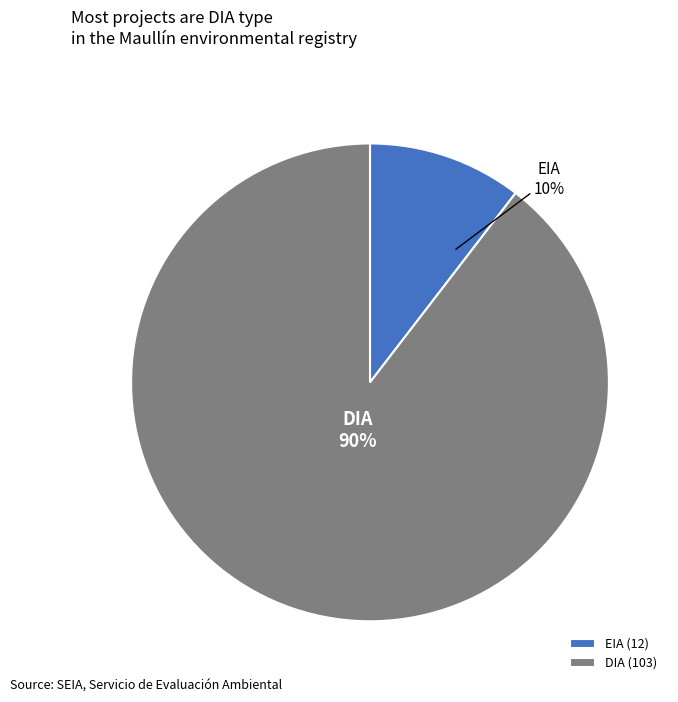

What is the ratio of the value at EIA to the value at DIA?

0.1